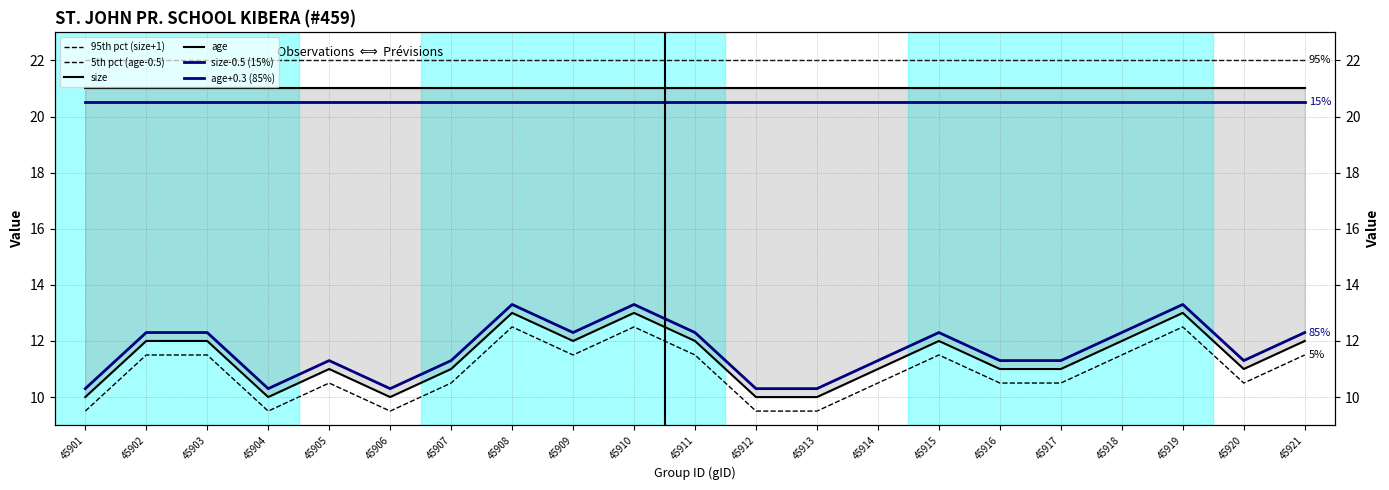

What are all the series names shown in the legend?

95th pct (size+1), 5th pct (age-0.5), size, age, size-0.5 (15%), age+0.3 (85%)